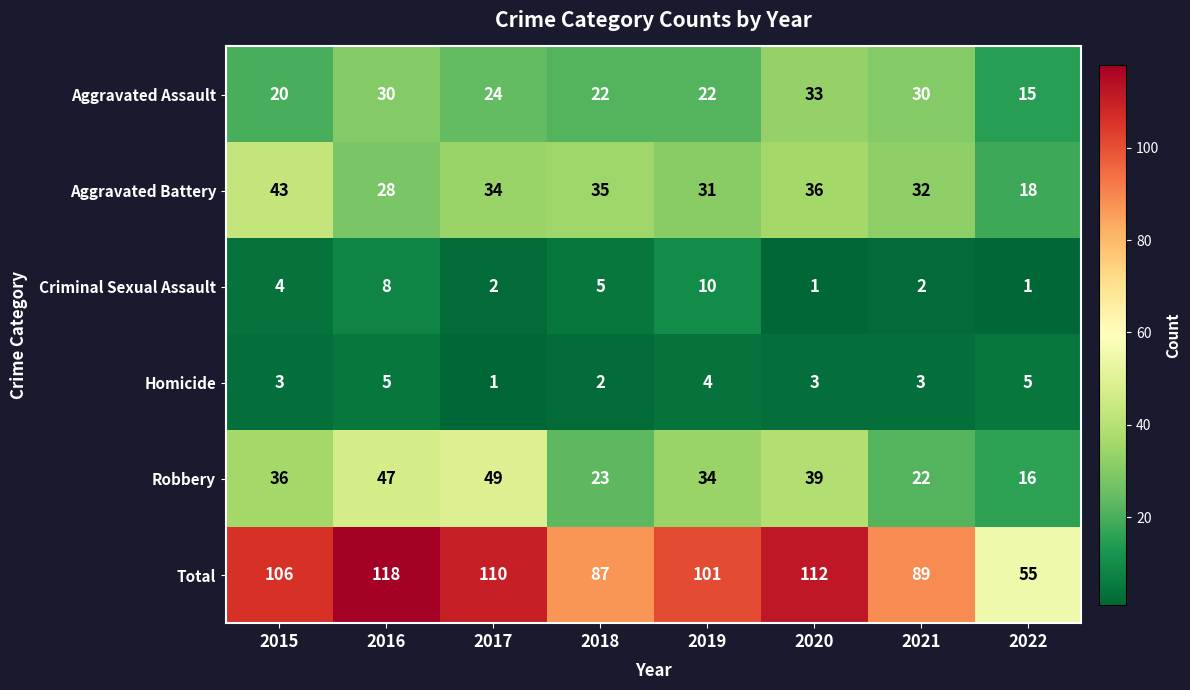

What is the approximate value of Homicide at 2019?

4